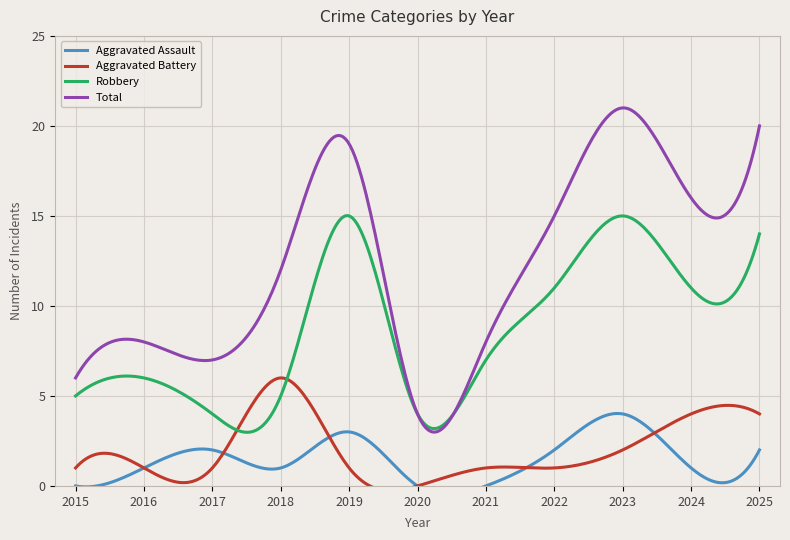

What value does the Robbery series have at 2021?

7